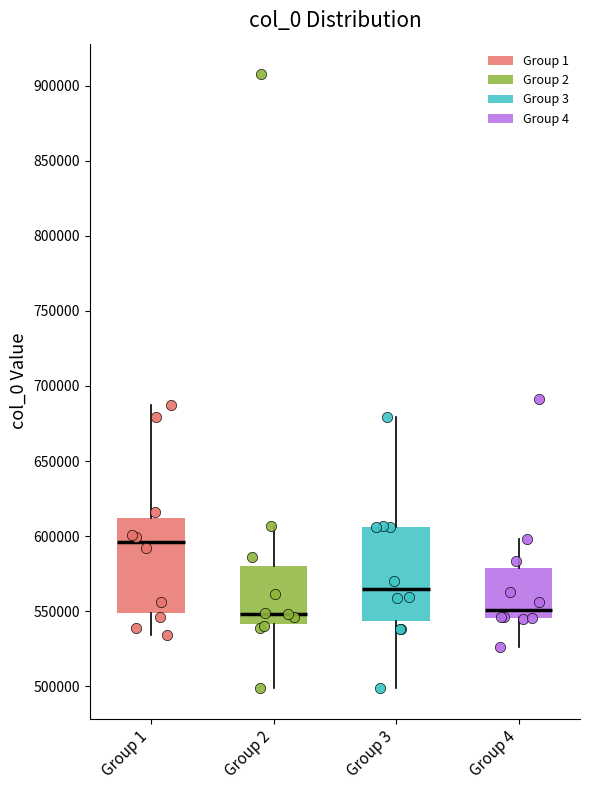

Where does the median line of the box for Group 1 sit on the y-axis? The values are not printed on the chart, so give them approximately, as read against the axis.

595000